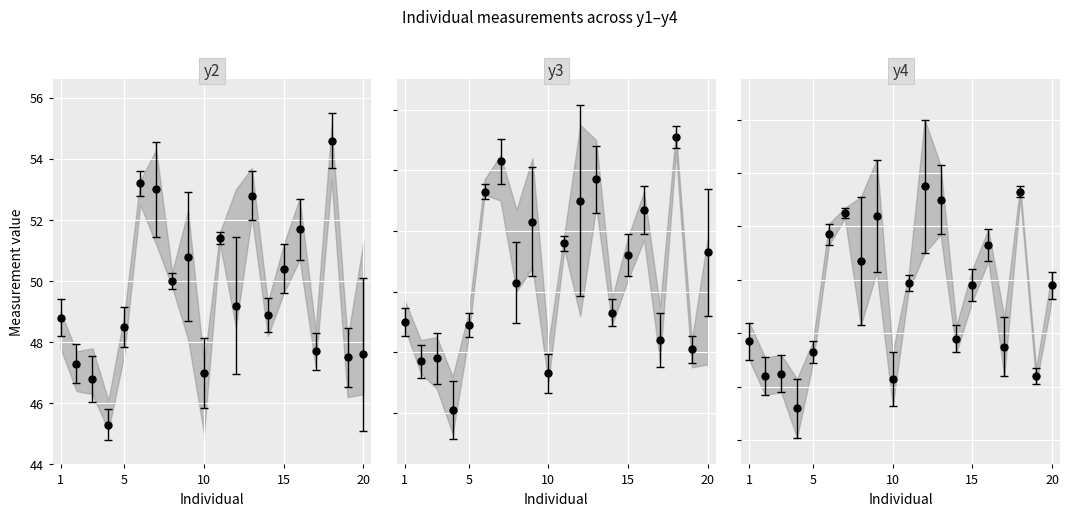

Where does the y4 series first go above 51?

6